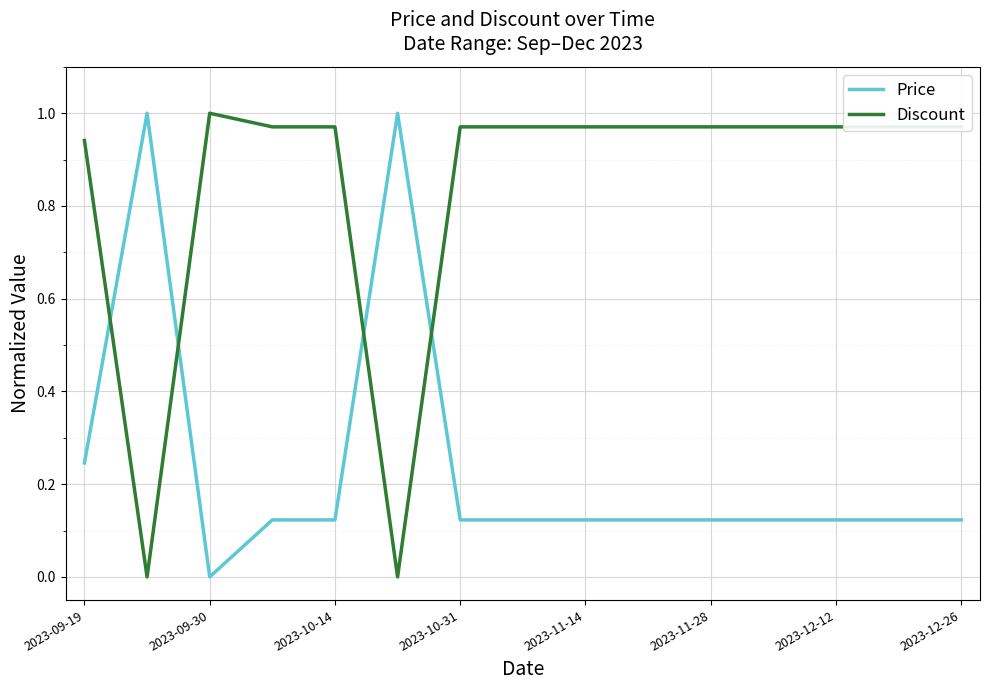

True or false: Discount and Price intersect in this chart.

True